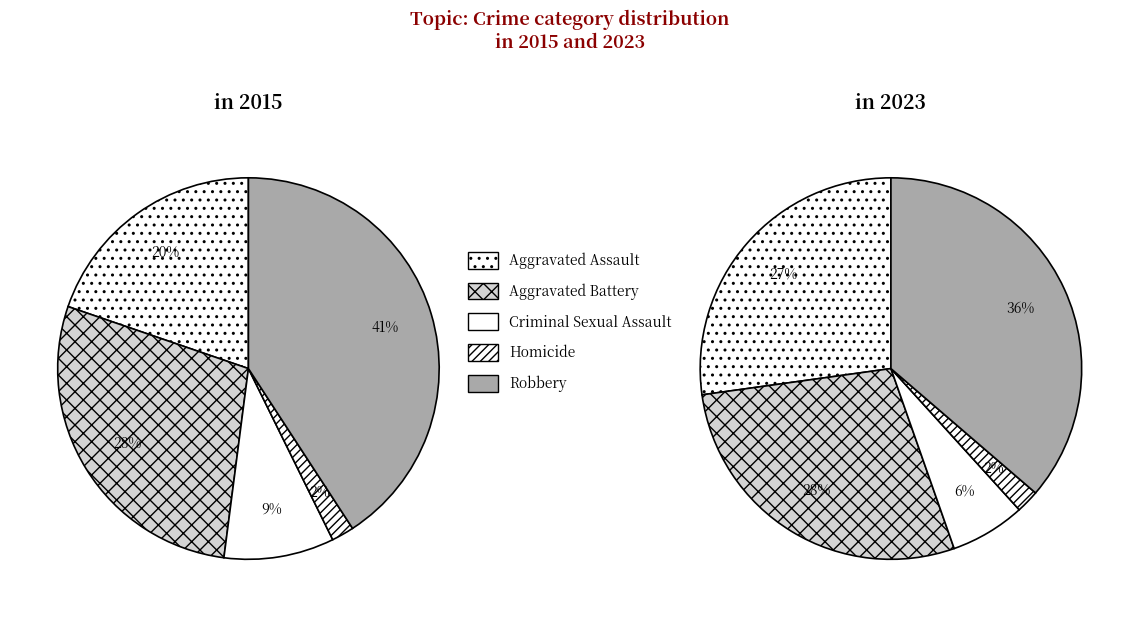

Do Aggravated Battery and Aggravated Assault together represent more than half of the pie?

No